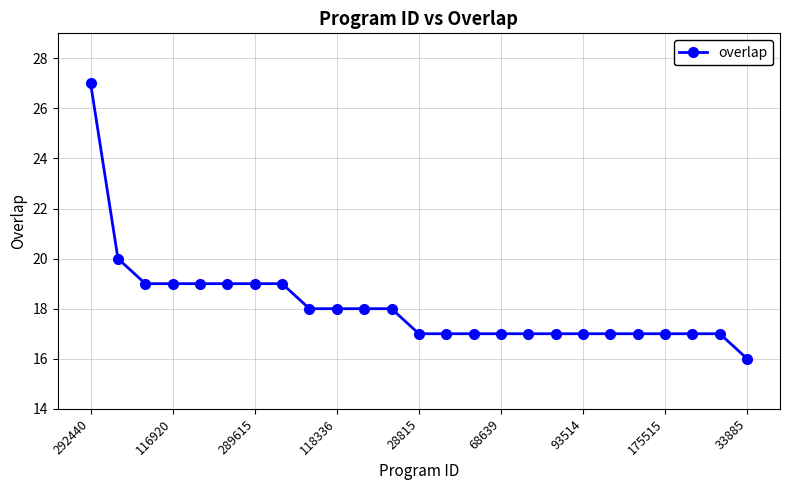

What is the sum of all values?

453